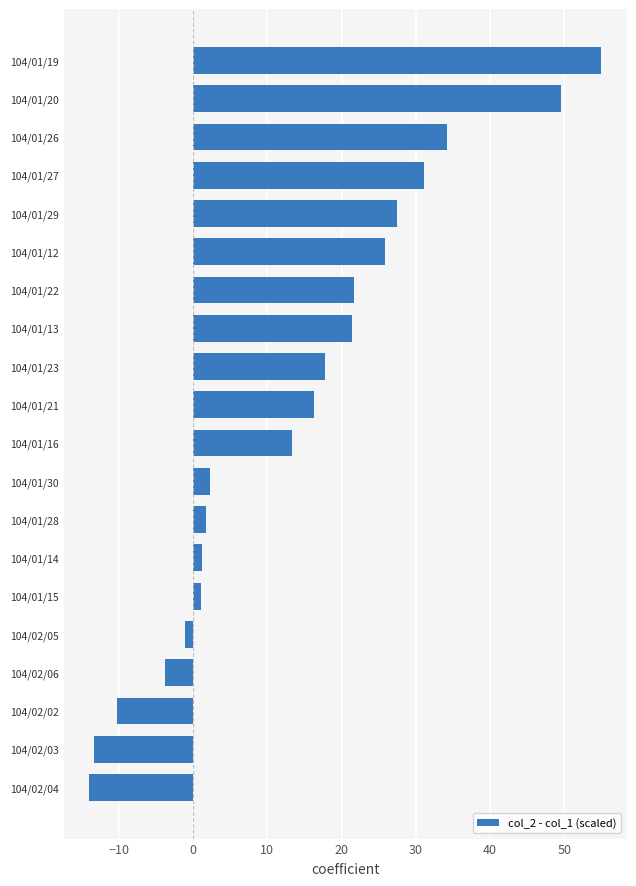

Which category has the highest value across all series?

104/01/19